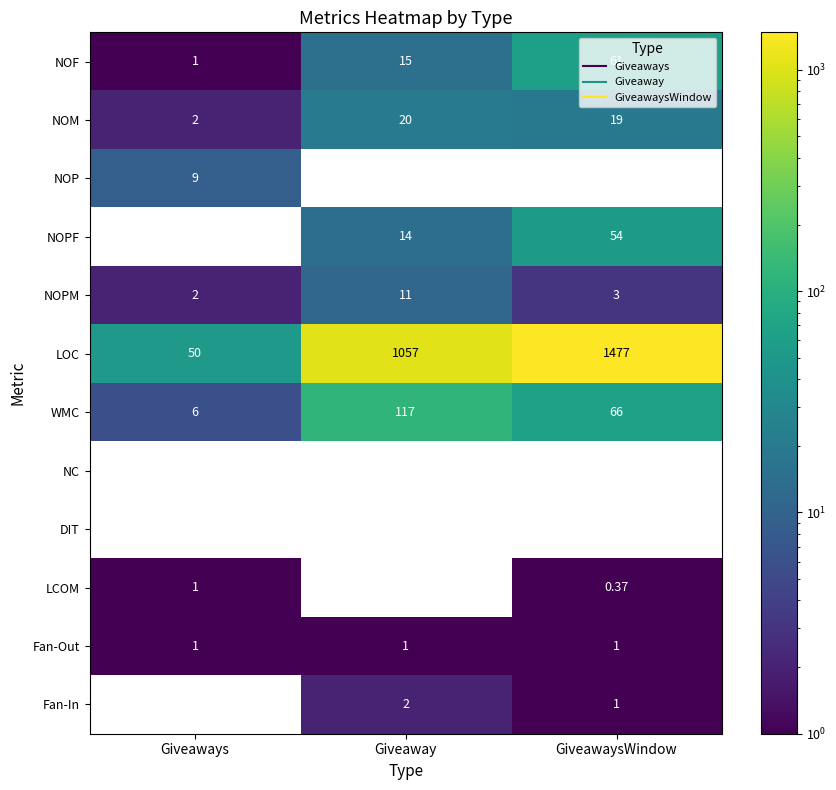

Where is NOPM nearest to the value 6?

GiveawaysWindow